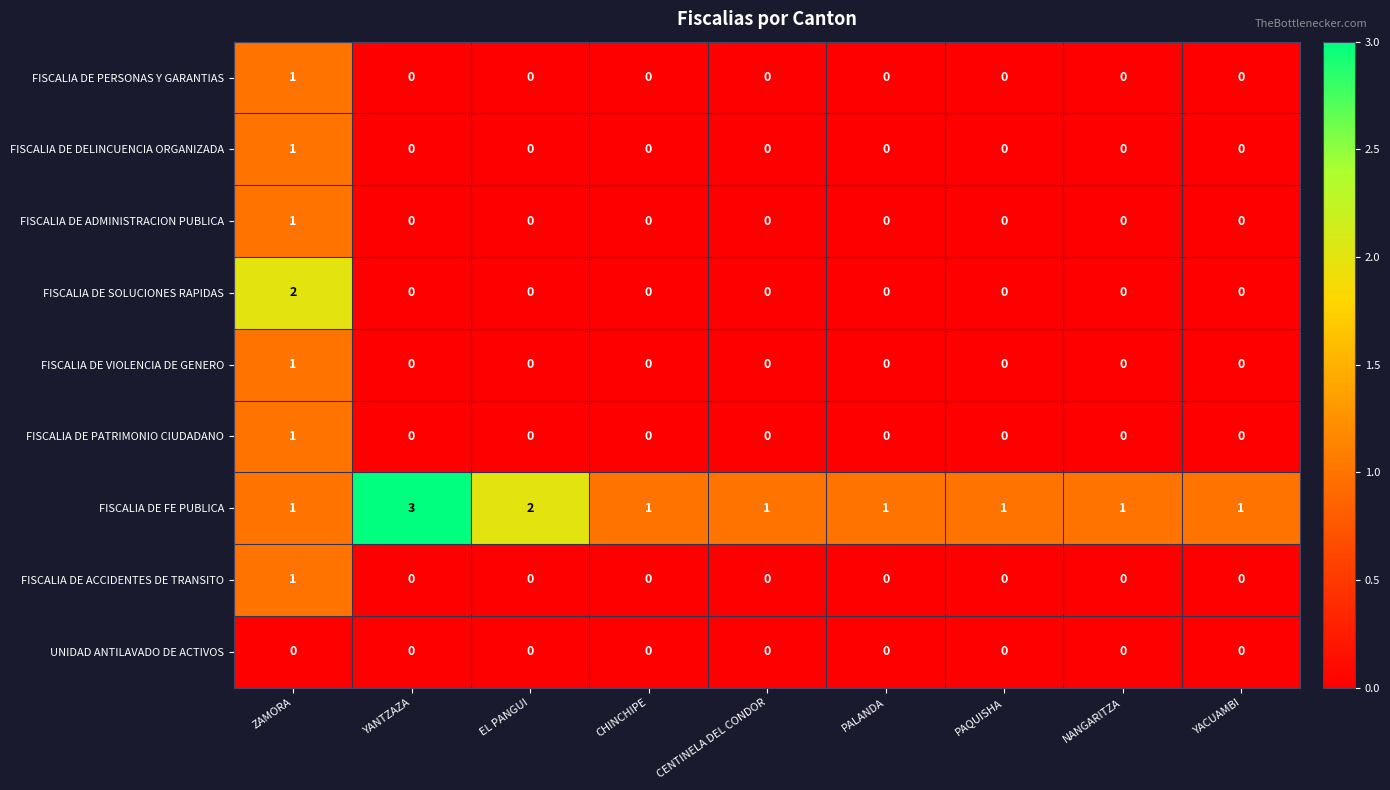

What is the sum of all FISCALIA DE FE PUBLICA values?

12